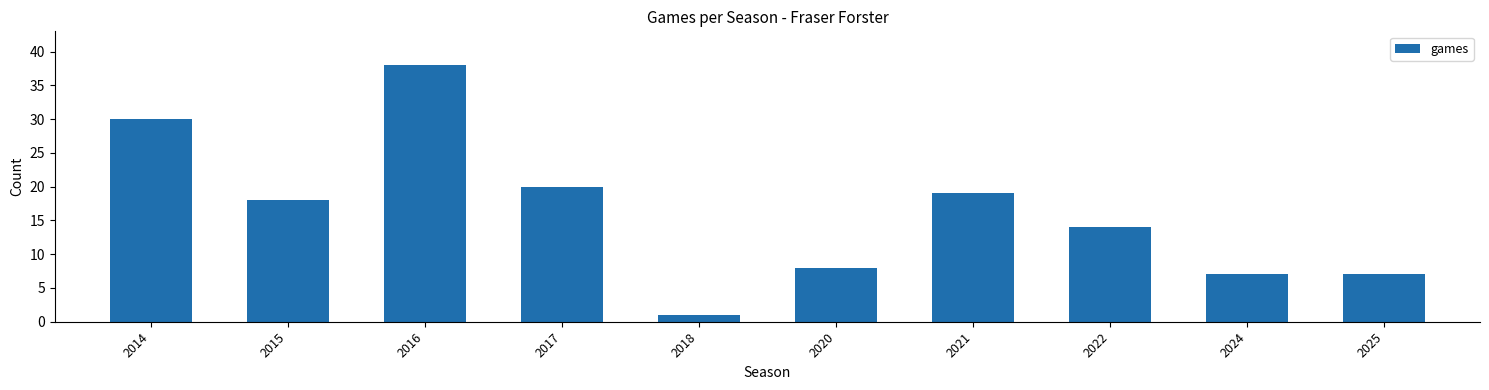

What is the difference between the maximum and minimum values?

37